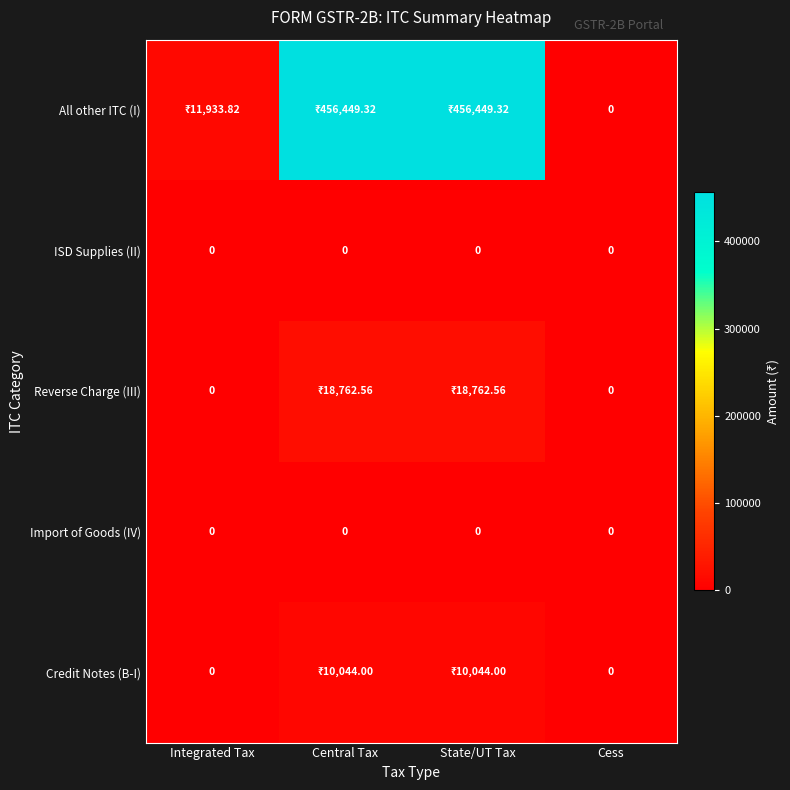

At how many categories does at least one series exceed 86914?

2